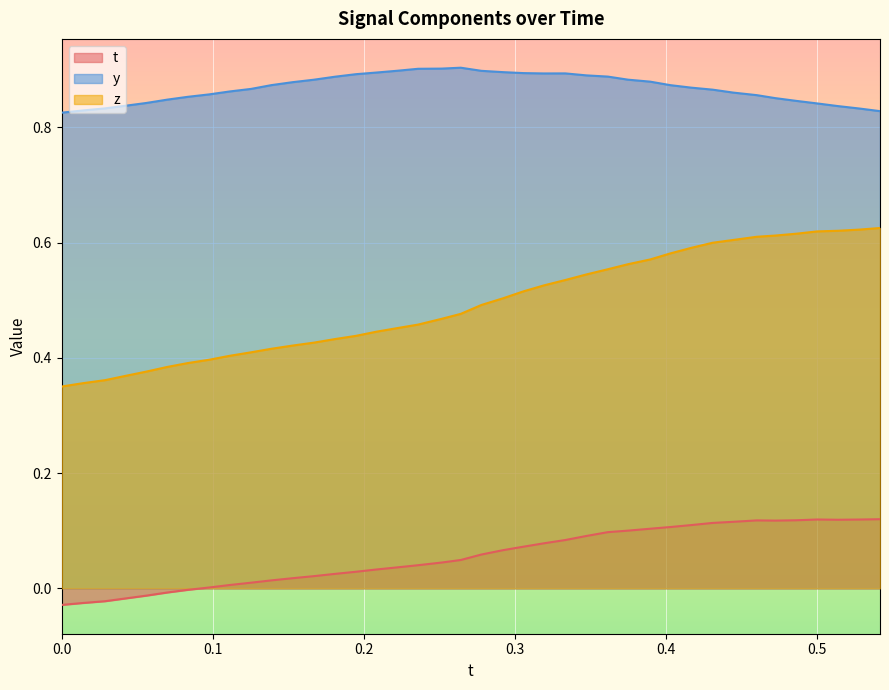

List the series in order of their peak value, lowest first.

t, z, y